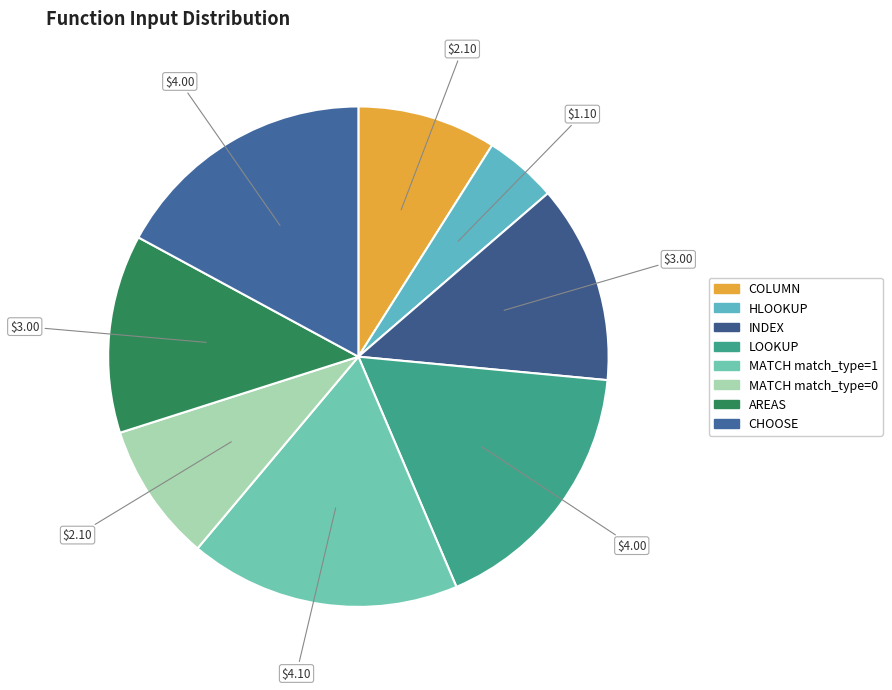

How many segments does this pie chart have?

8